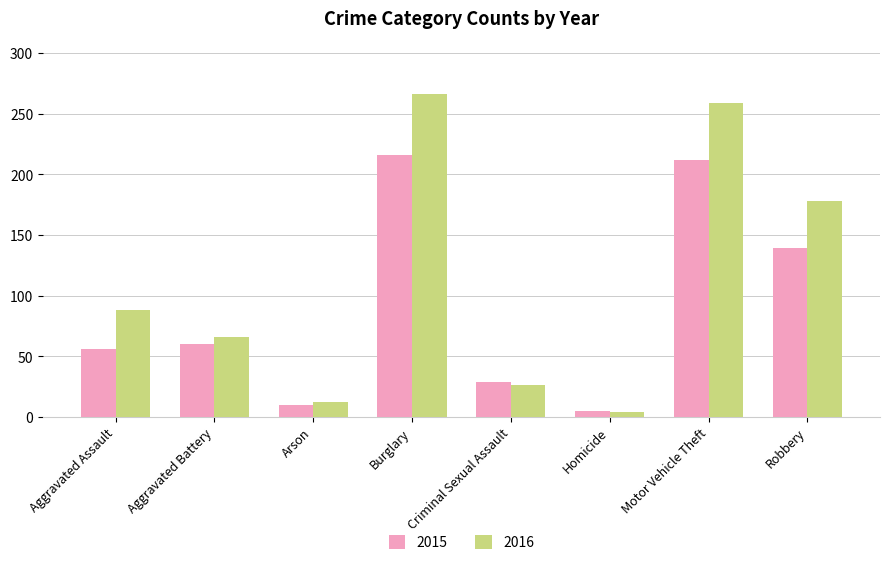

What is the difference between the maximum and second lowest values in the 2016 series?

254